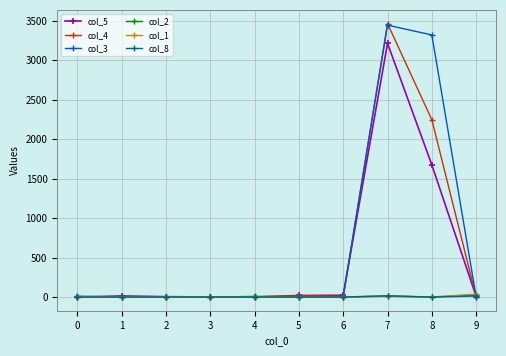

The value of col_4 at 2 is -1728. True or false?

False